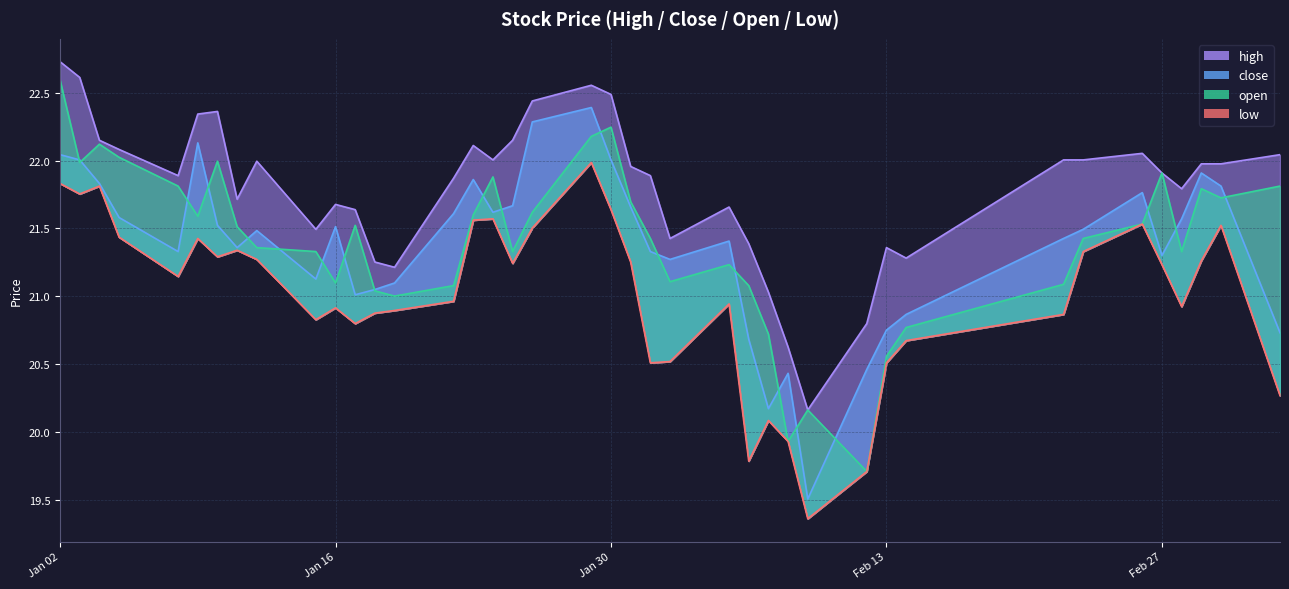

At which category does low reach its first local valley?

2018-01-03